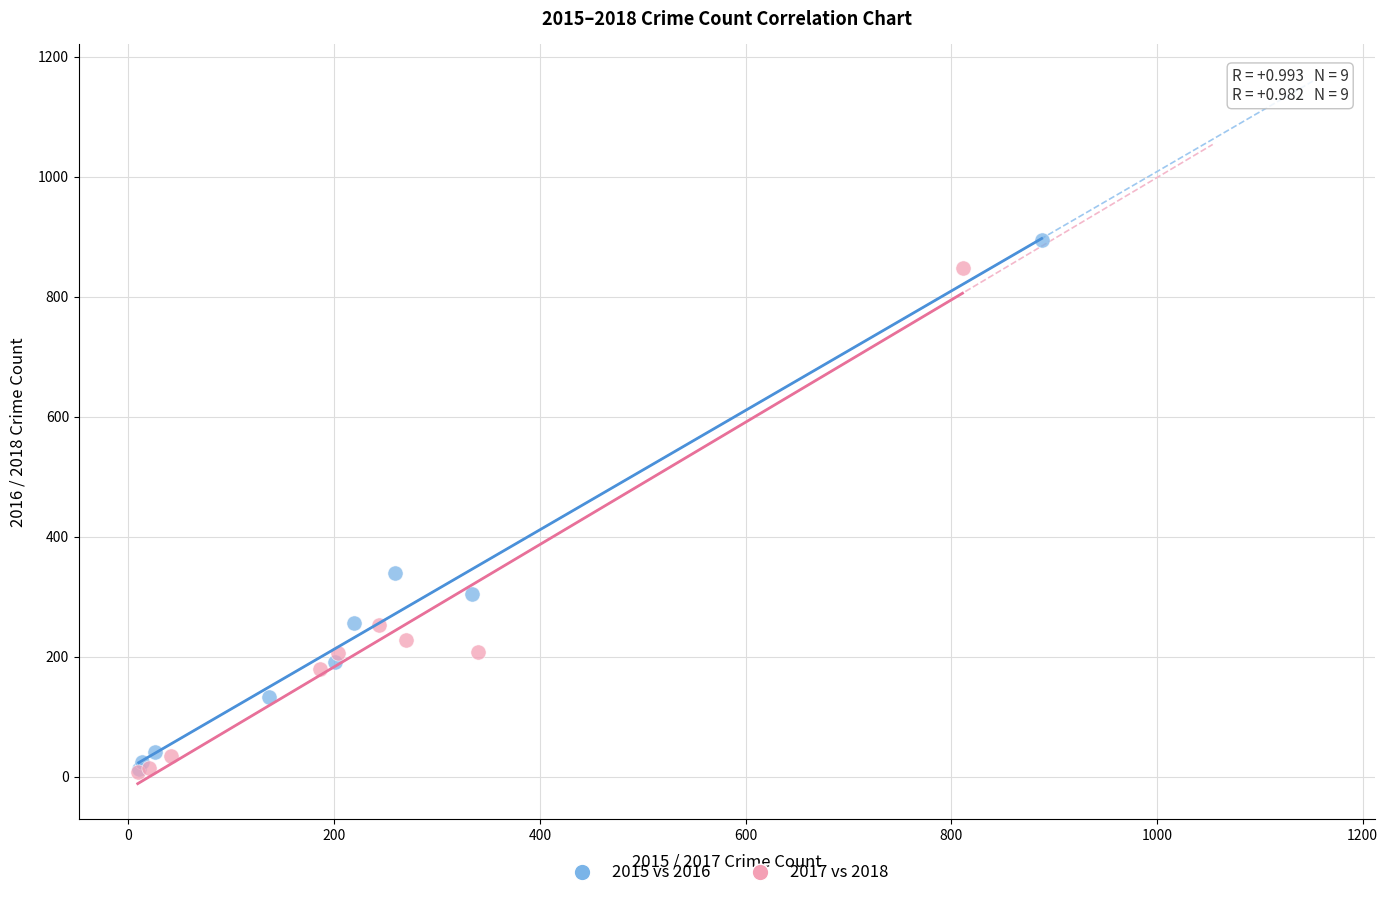

Which series has the widest spread of Y values?

2015 vs 2016